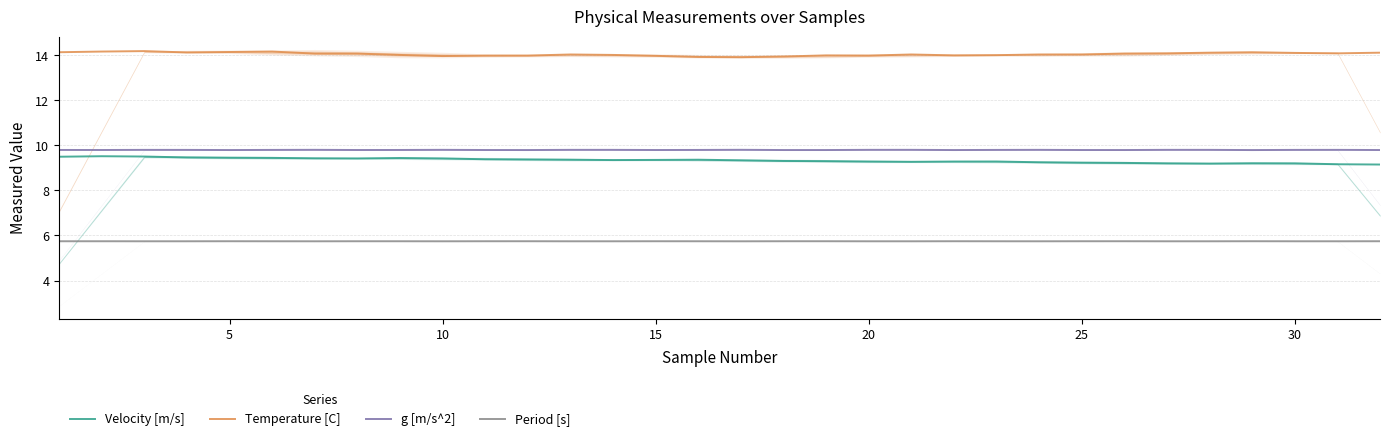

Count the number of categories in the chart.

32